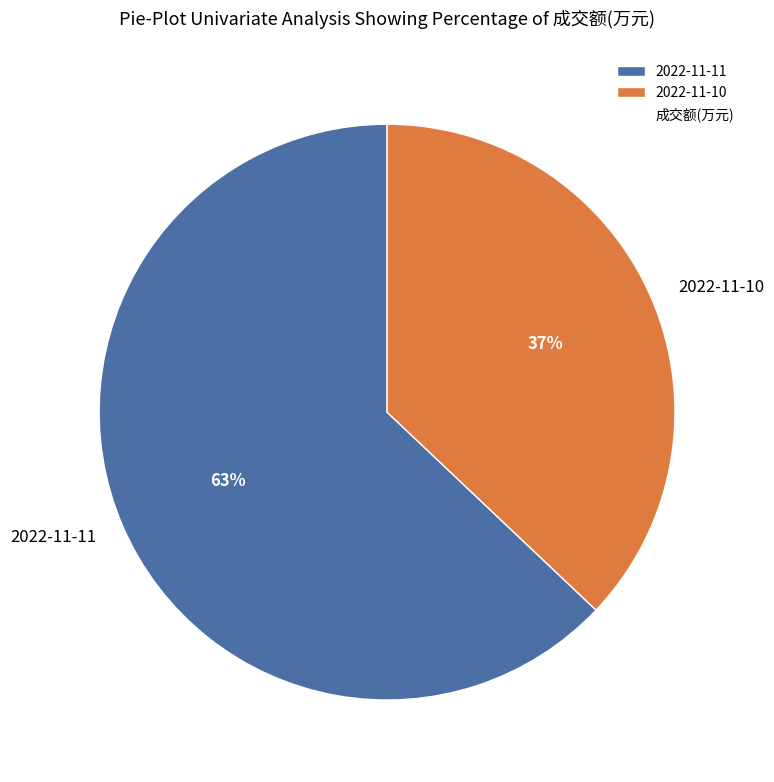

Do 2022-11-11 and 2022-11-10 together represent more than half of the pie?

Yes